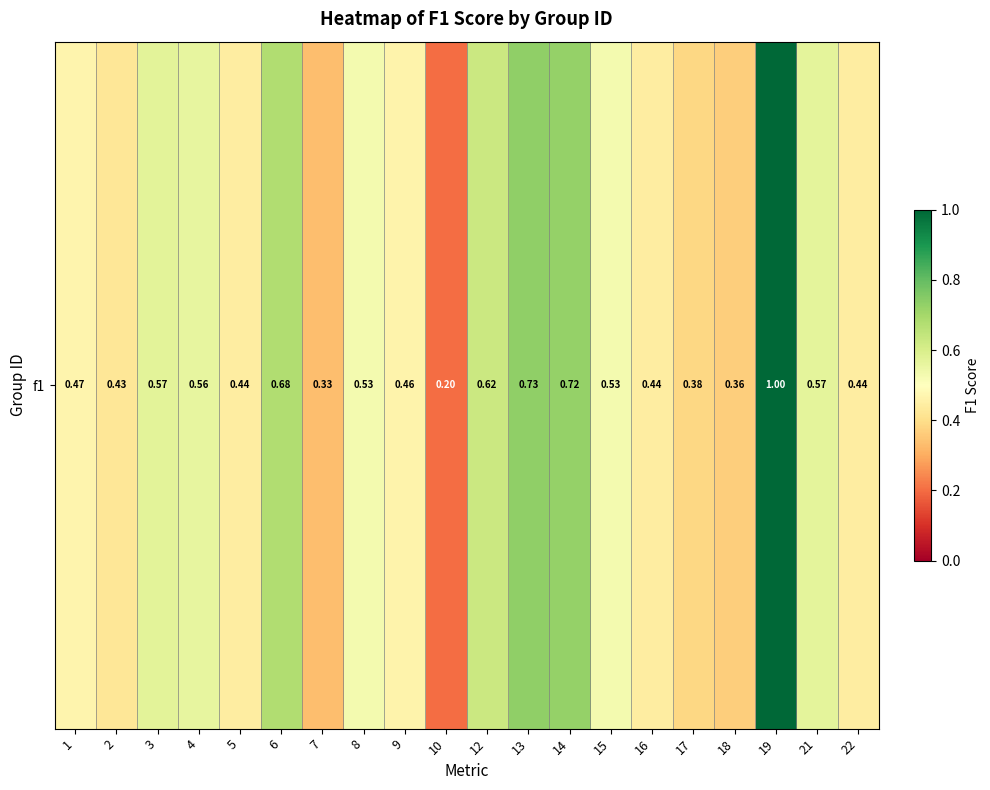

What is the change in value from 5 to 8?

+0.1